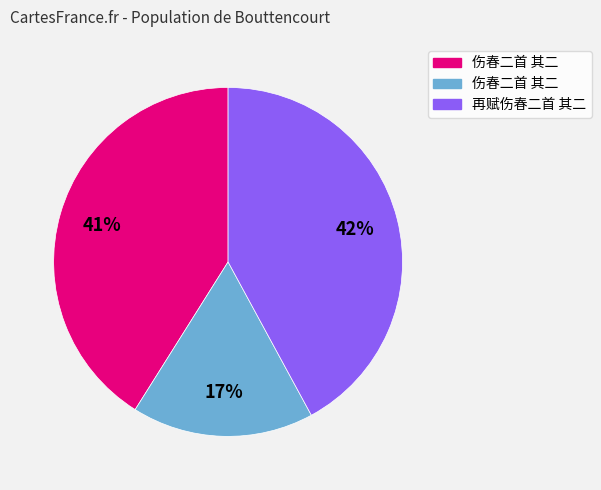

Does any single category account for the majority?

No